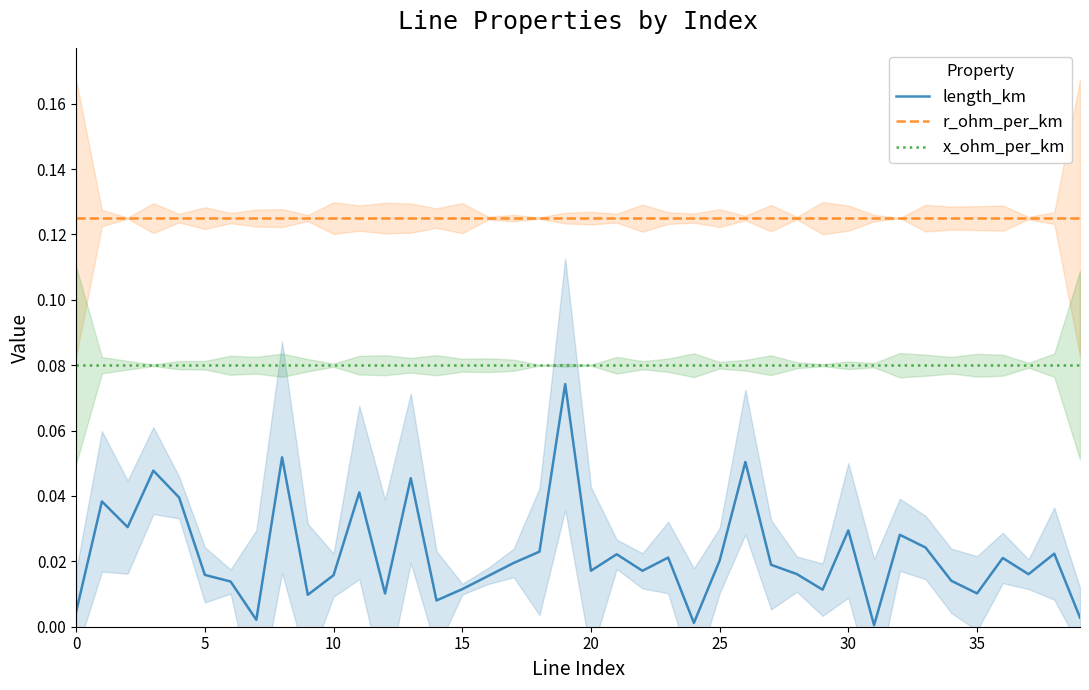

True or false: r_ohm_per_km and length_km intersect in this chart.

False